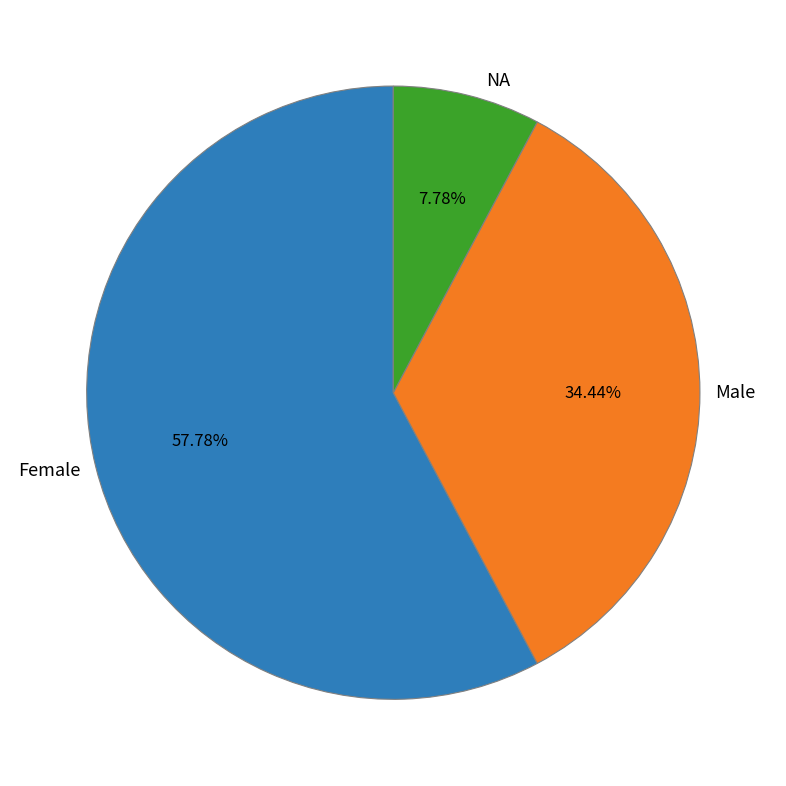

To the nearest percent, what is the average slice percentage?

33%